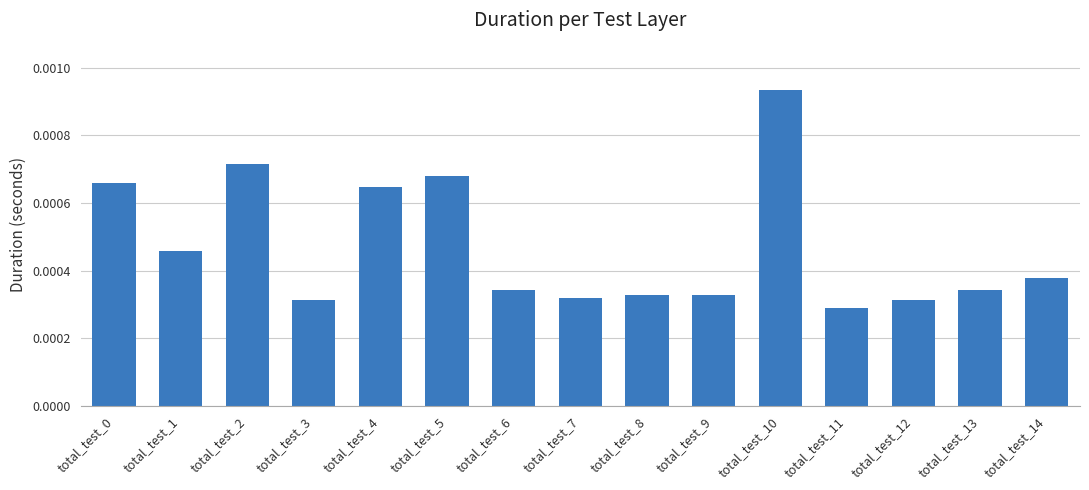

Where is the data nearest to the value 0?

total_test_11